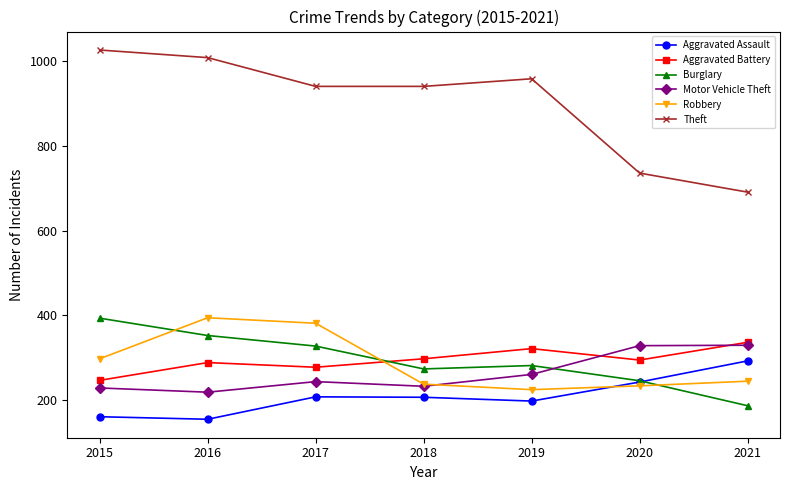

Is this an area chart (filled region under the line)?

No